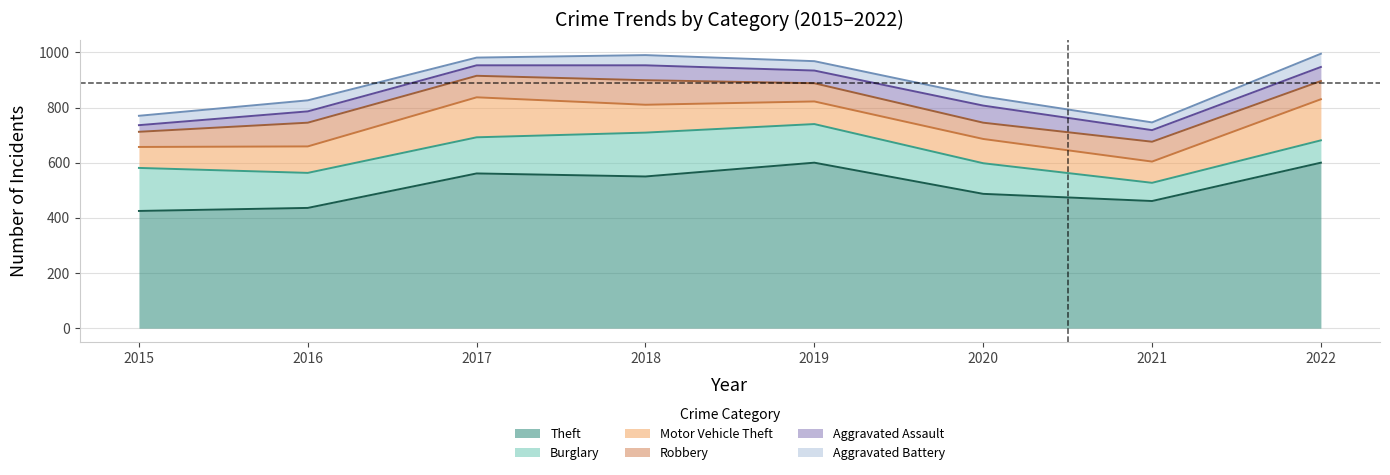

How many interior local valleys does the Burglary series have?

2